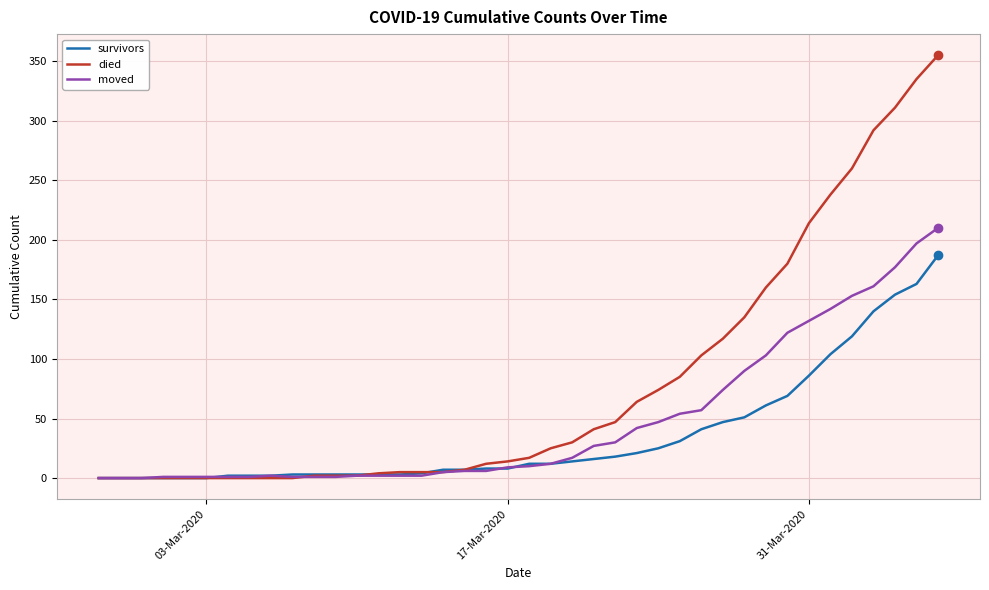

Rank the series by their average value, from highest to lowest.

died, moved, survivors